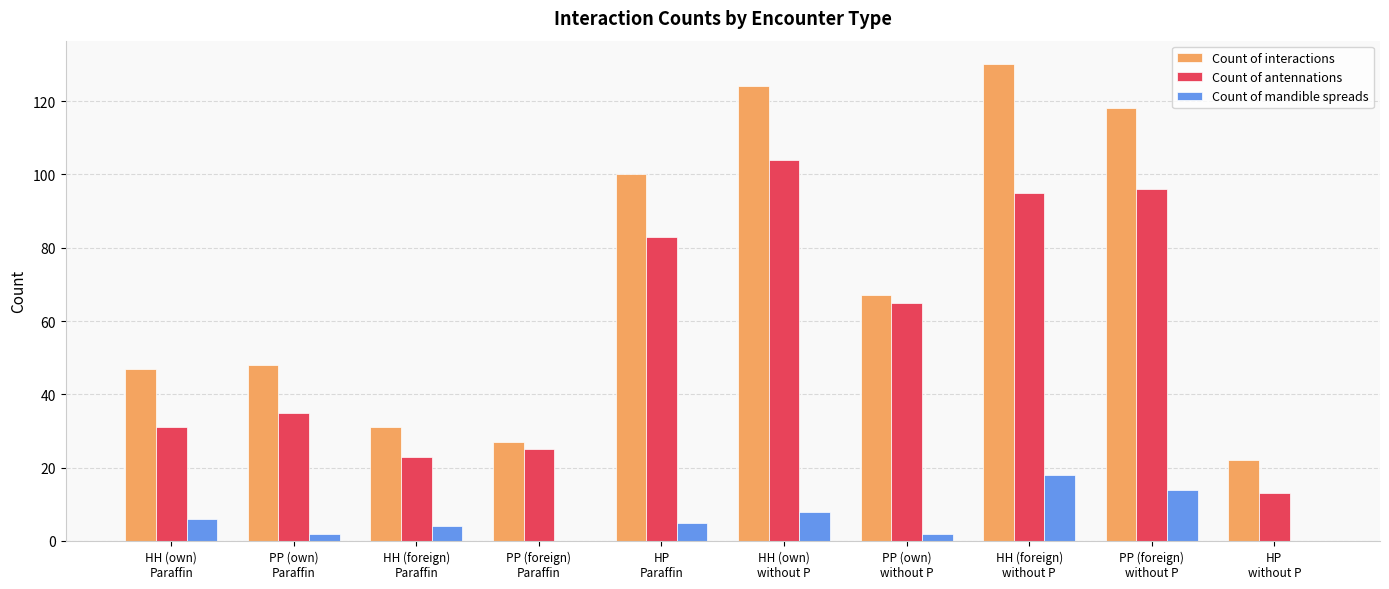

How many distinct data groups are displayed?

3